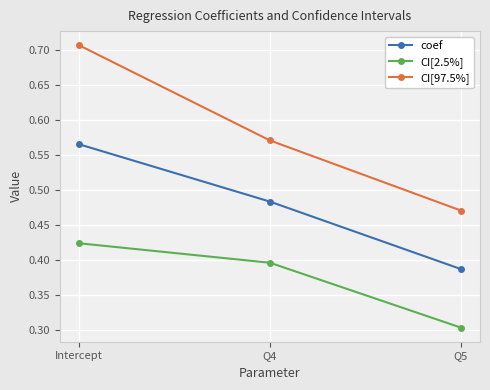

The CI[2.5%] series shows 0.3 at Q5. True or false?

True